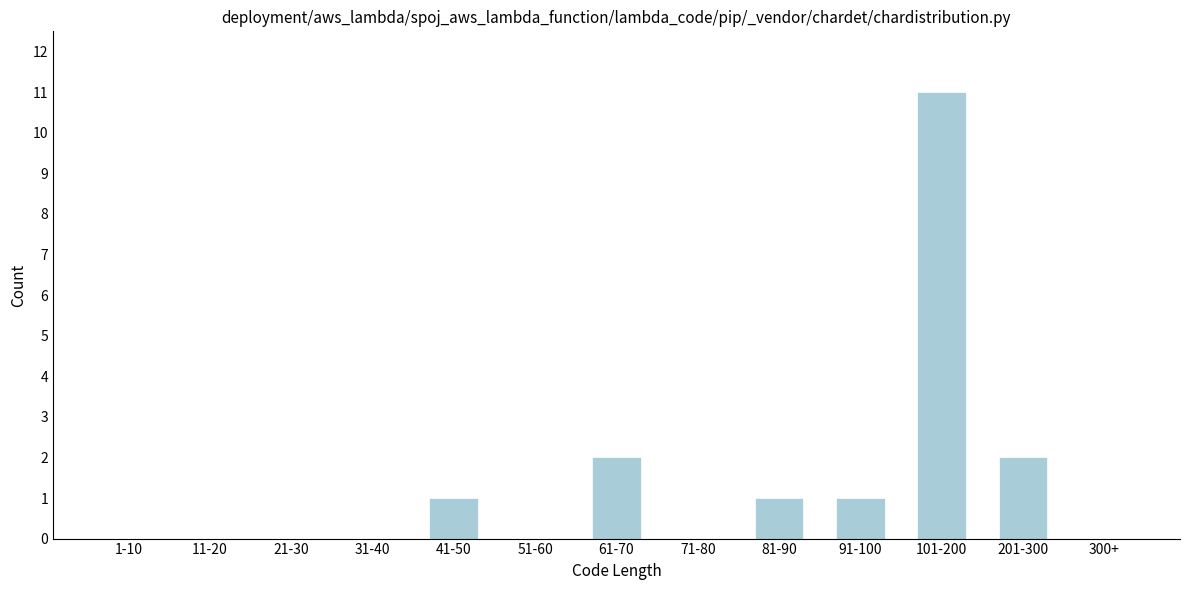

Reading left to right, extract all data points from this chart.

1-10=0	11-20=0	21-30=0	31-40=0	41-50=1	51-60=0	61-70=2	71-80=0	81-90=1	91-100=1	101-200=11	201-300=2	300+=0